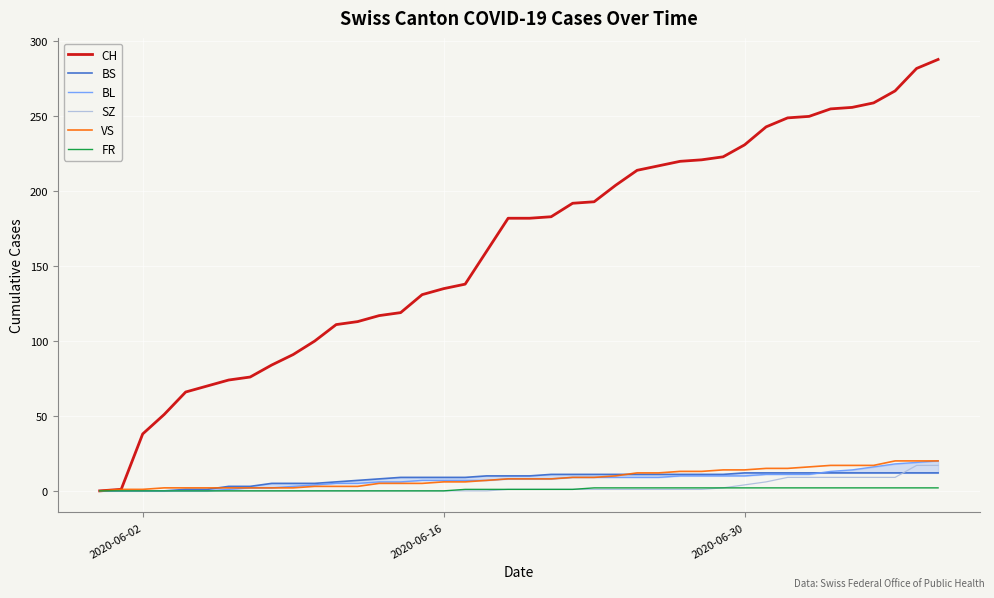

After their last crossing, which series has the higher values: BS or VS?

VS